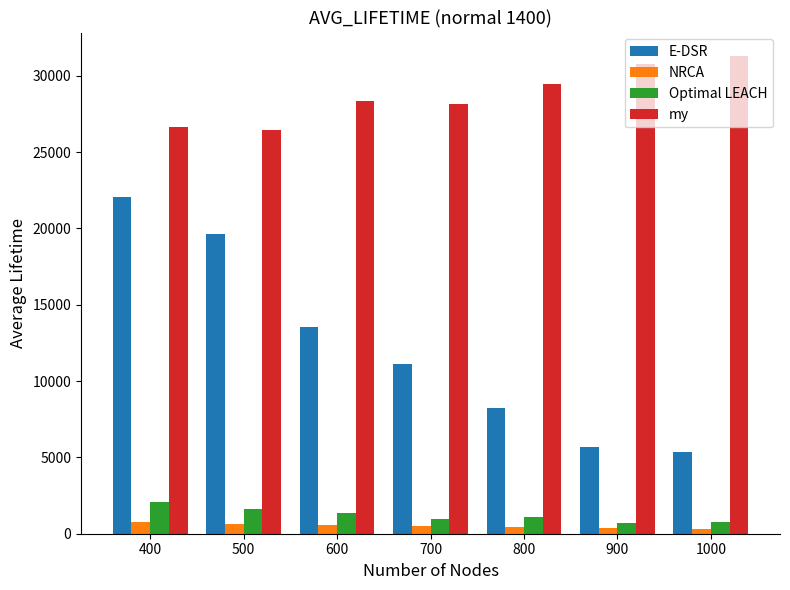

How many series are shown in this chart?

4